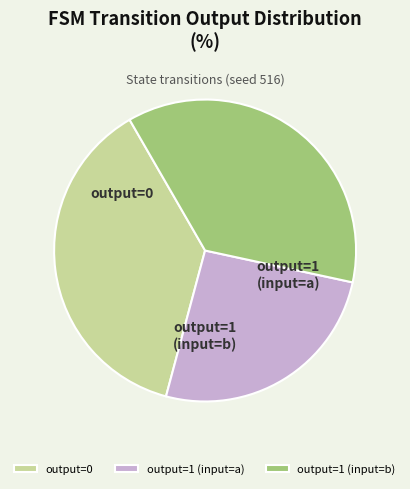

What percentage is the output=0 slice, to the nearest percent?

38%